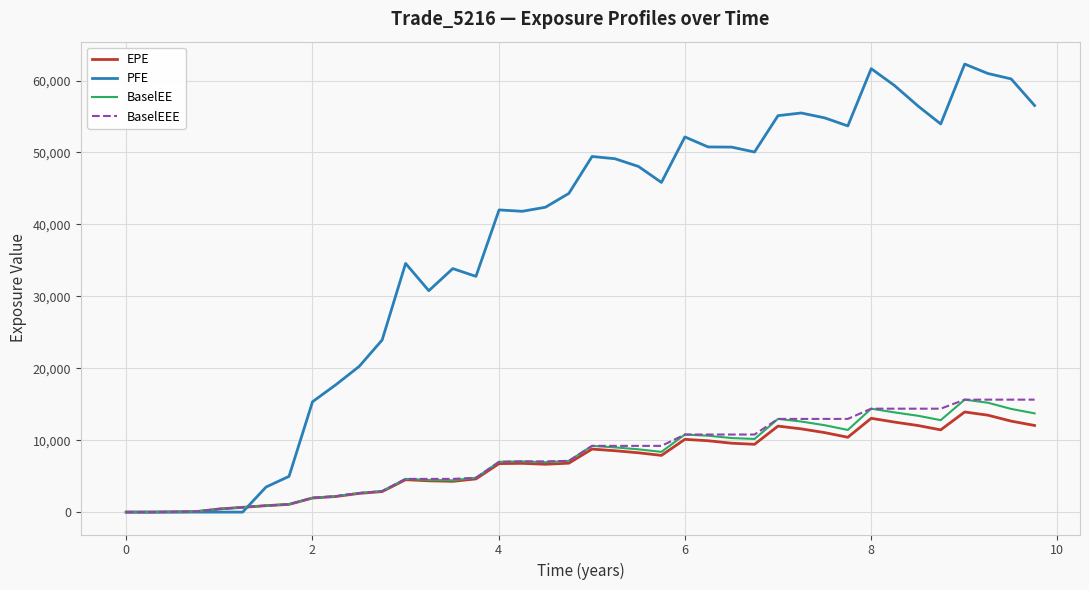

True or false: PFE and EPE cross at least once.

True